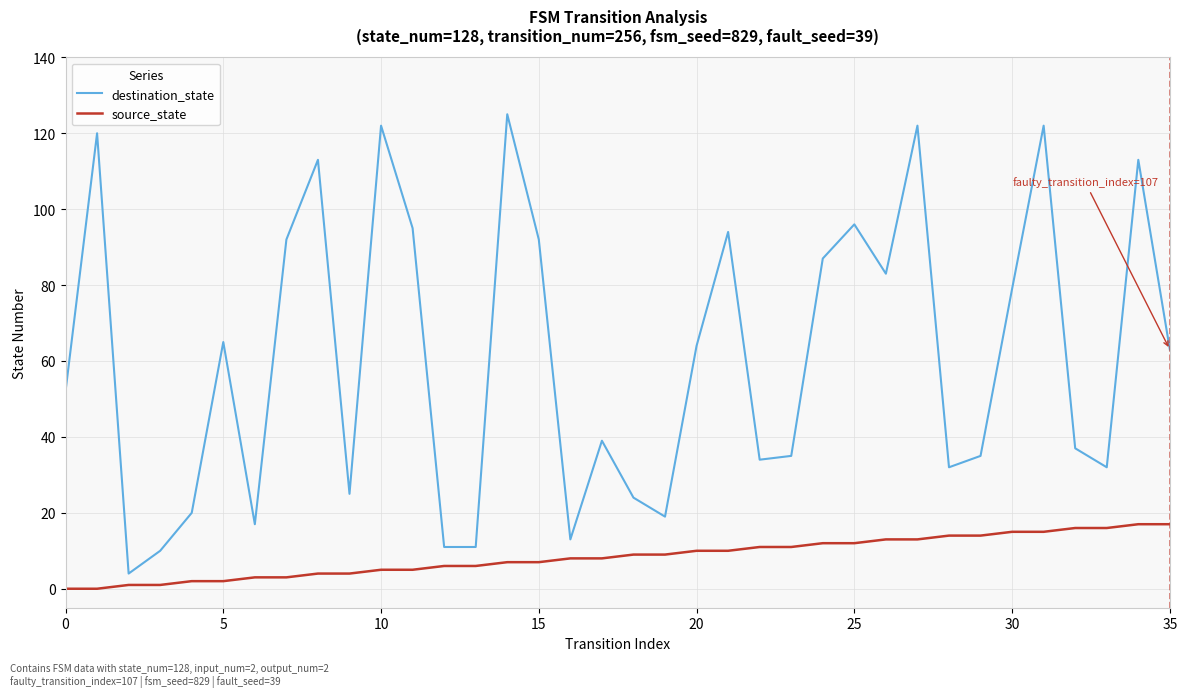

Which series has the largest range (max minus min)?

destination_state